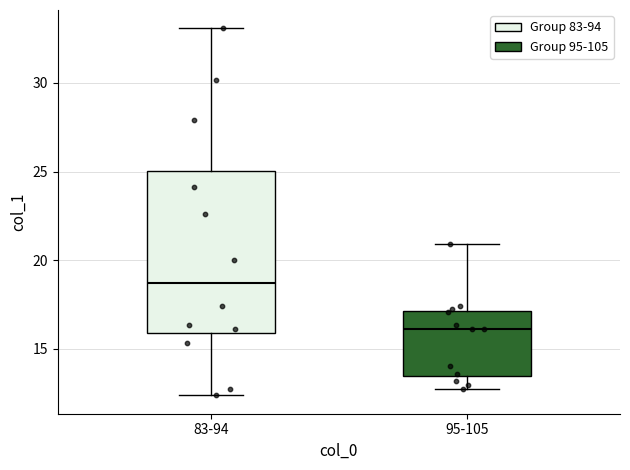

Where does the lower whisker of the box for 83-94 end on the y-axis? The values are not printed on the chart, so give them approximately, as read against the axis.

12.5